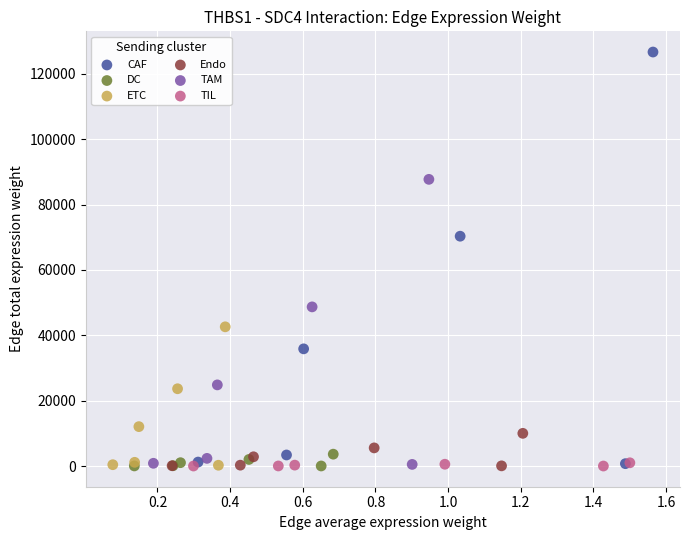

What are all the series names shown in the legend?

CAF, DC, ETC, Endo, TAM, TIL